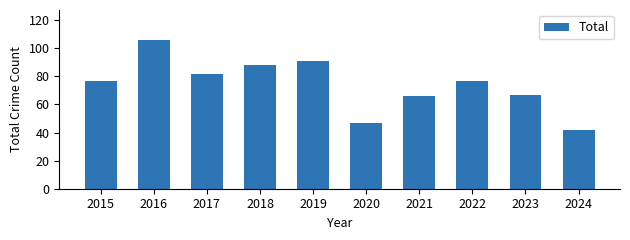

What is the sum of the values at 2016 and 2023?

173